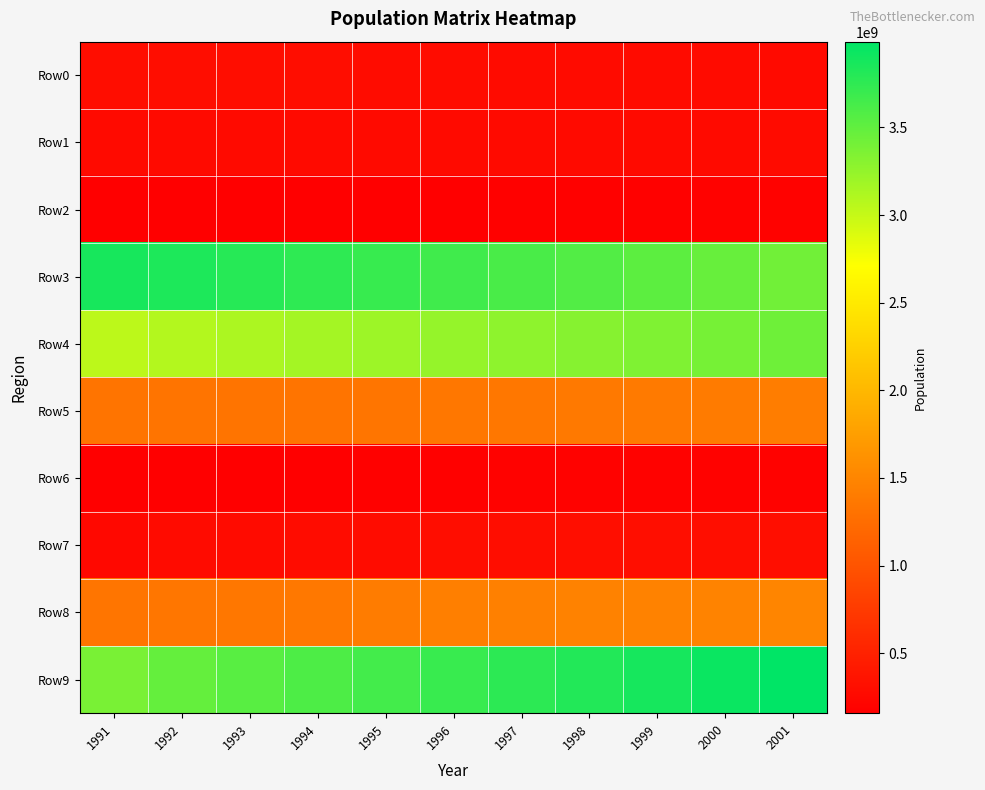

Reading right to left, transcribe all the data shown in this chart.

Row0: 2001=269833485	2000=273785037	1999=277749853	1998=281593040	1997=285205758	1996=288505321	1995=291425148	1994=293966275	1993=296083620	1992=297478047	1991=297107000
Row1: 2001=270519949	2000=267961588	1999=265693011	1998=264519884	1997=263805081	1996=263778892	1995=263965088	1994=263842986	1993=263851076	1992=264352572	1991=265020200
Row2: 2001=182842085	2000=181435785	1999=179720014	1998=177020328	1997=174080017	1996=170749678	1995=167570751	1994=165064367	1993=162838372	1992=160829172	1991=160408800
Row3: 2001=3416691204	2000=3469690346	1999=3521227907	1998=3571215299	1997=3619373784	1996=3665559576	1995=3709710936	1994=3751961178	1993=3792660114	1992=3831964286	1991=3868057430
Row4: 2001=3434495259	2000=3390961116	1999=3348168918	1998=3308210985	1997=3271160876	1996=3235368572	1995=3199986836	1994=3162653654	1993=3123270647	1992=3083576870	1991=3045886977
Row5: 2001=1410319940	2000=1398669331	1999=1387648930	1998=1375251872	1997=1361674543	1996=1348708448	1995=1337264477	1994=1329579703	1993=1325417286	1992=1322889825	1991=1321502741
Row6: 2001=186841254	2000=184715369	1999=185253295	1998=183347564	1997=181106411	1996=178322945	1995=173757070	1994=170471865	1993=167533280	1992=164947241	1991=158249936
Row7: 2001=311481412	2000=309258792	1999=306619222	1998=303521958	1997=300126862	1996=296524623	1995=292842603	1994=288882610	1993=283968782	1992=273969946	1991=246768347
Row8: 2001=1496061264	2000=1475441878	1999=1464708813	1998=1467106973	1997=1451181399	1996=1432990985	1995=1407394353	1994=1369522901	1993=1351382527	1992=1341659062	1991=1333375008
Row9: 2001=3988755370	2000=3930212324	1999=3872783647	1998=3816000625	1997=3759736709	1996=3703814487	1995=3648228699	1994=3593589225	1993=3540024652	1992=3485709098	1991=3380237431